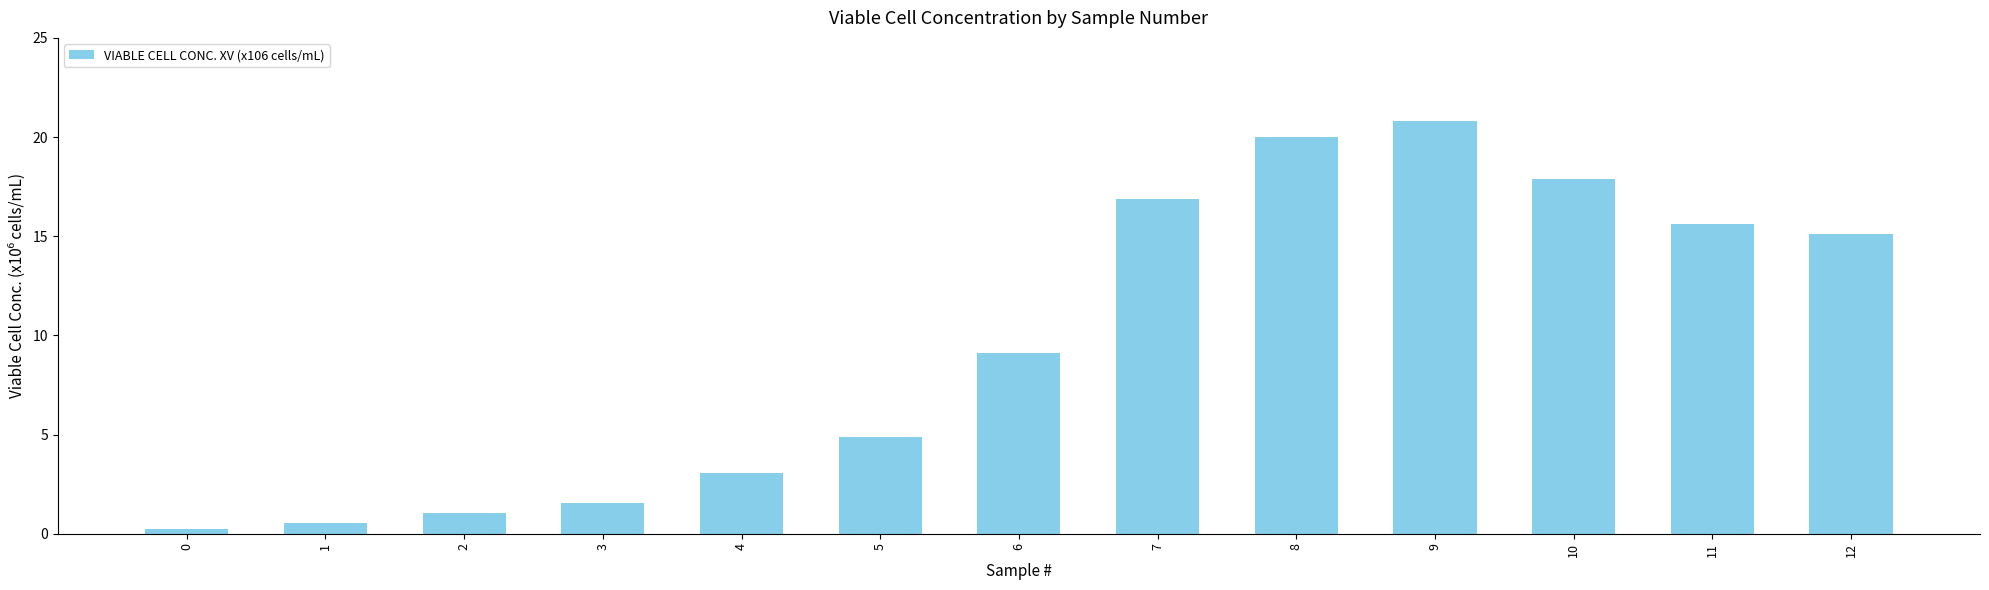

Where is the data nearest to the value 10?

6